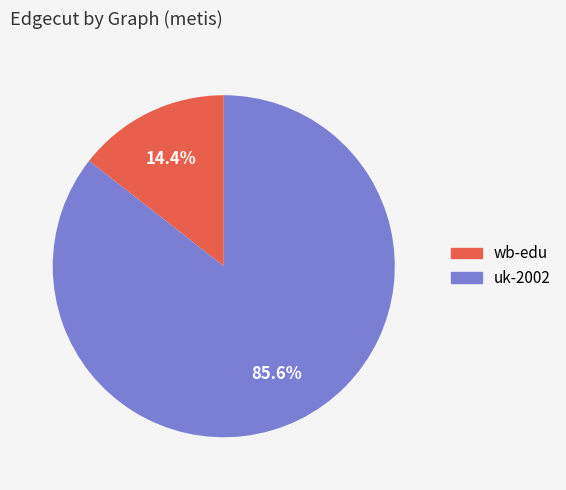

What percentage do wb-edu and uk-2002 together represent?

100.0%